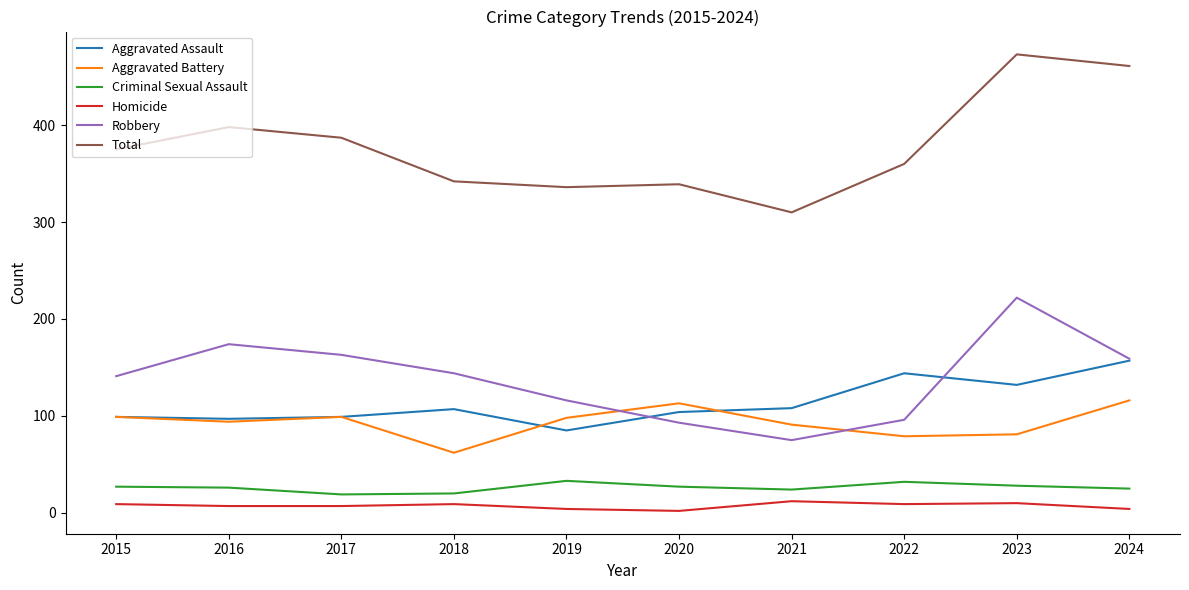

Which category has the lowest value in the Aggravated Battery series?

2018